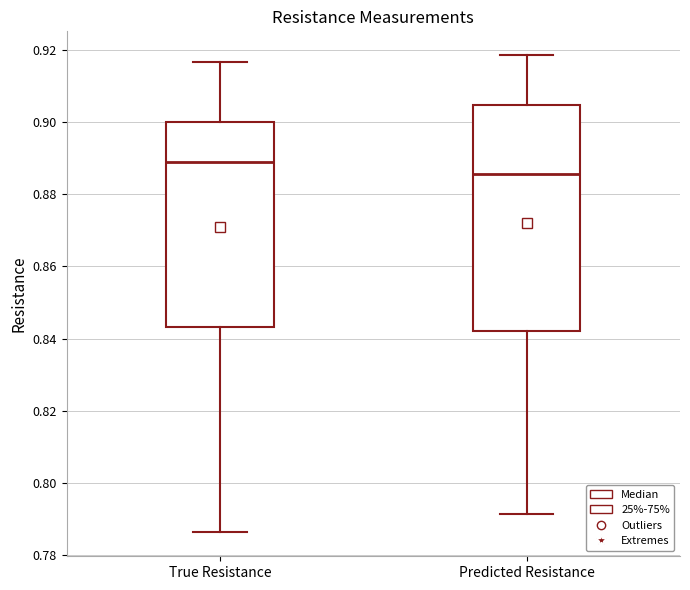

Reading left to right, transcribe this box plot: for each box, give where its median line is, the range the box spans, and where its two whiskers end, as read against the y-axis. The values are not printed on the chart, so give them approximately, as read against the axis.

True Resistance: median 0.888, box 0.844 to 0.900, whiskers 0.786 to 0.916
Predicted Resistance: median 0.886, box 0.842 to 0.904, whiskers 0.792 to 0.918